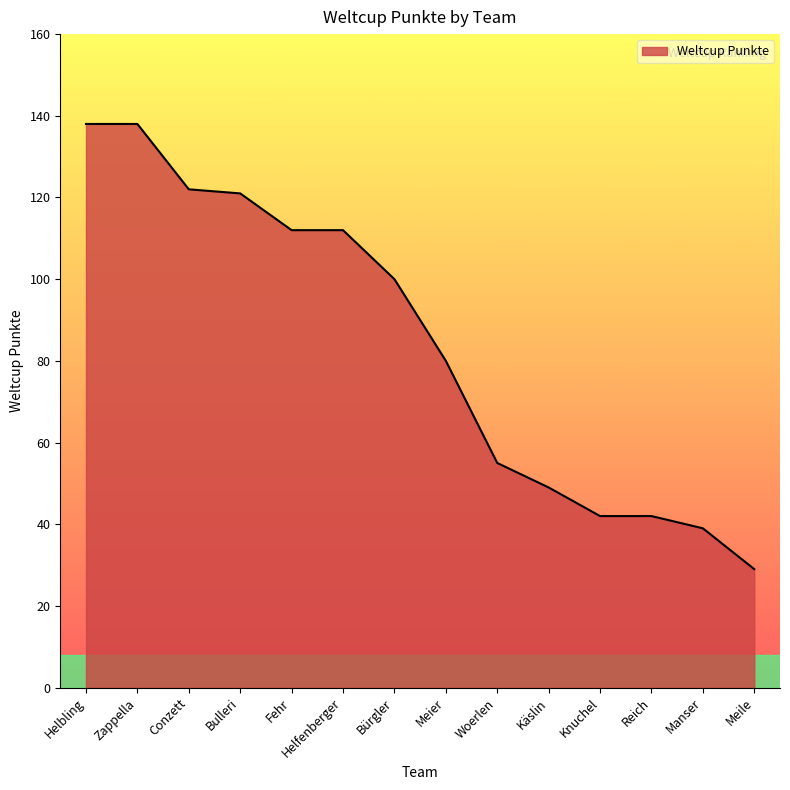

What is the minimum value shown in the chart?

29